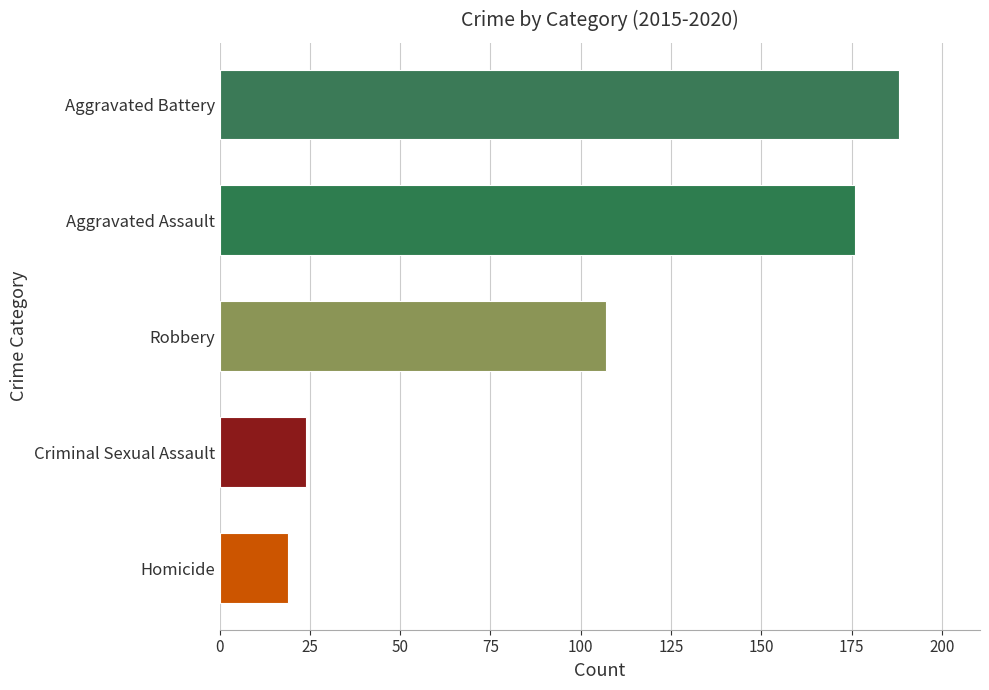

The value at Aggravated Assault is 308. True or false?

False